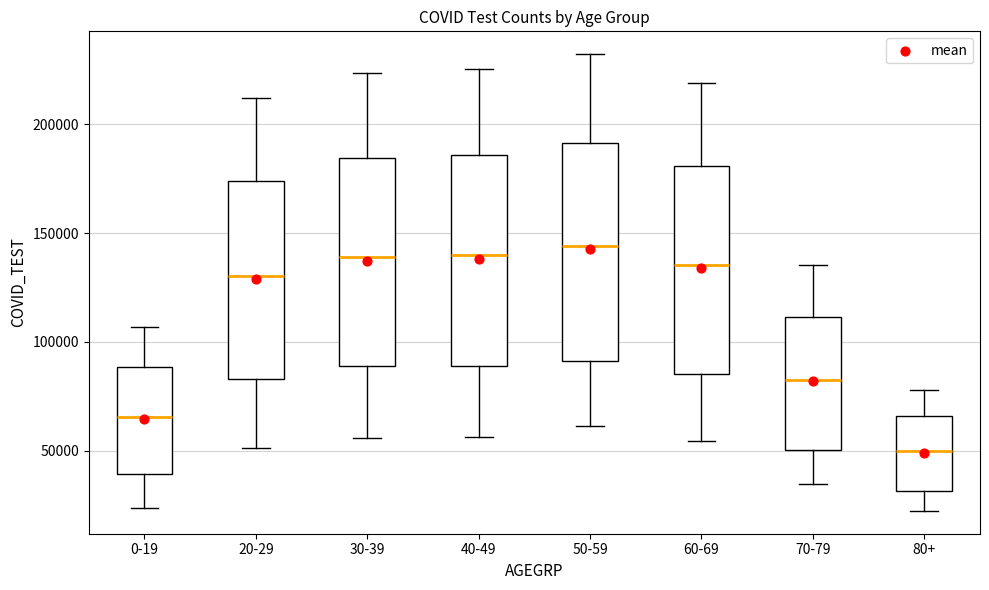

Reading left to right, transcribe this box plot: for each box, give where its median line is, the range the box spans, and where its two whiskers end, as read against the y-axis. The values are not printed on the chart, so give them approximately, as read against the axis.

0-19: median 65000, box 40000 to 90000, whiskers 25000 to 105000
20-29: median 130000, box 85000 to 175000, whiskers 50000 to 210000
30-39: median 140000, box 90000 to 185000, whiskers 55000 to 225000
40-49: median 140000, box 90000 to 185000, whiskers 55000 to 225000
50-59: median 145000, box 90000 to 190000, whiskers 60000 to 230000
60-69: median 135000, box 85000 to 180000, whiskers 55000 to 220000
70-79: median 85000, box 50000 to 110000, whiskers 35000 to 135000
80+: median 50000, box 30000 to 65000, whiskers 20000 to 80000